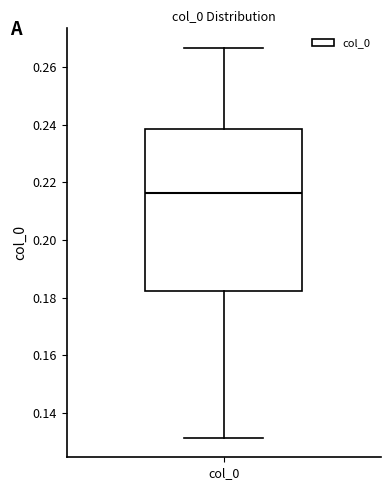

Transcribe this box plot: give where the median line is, the range the box spans, and where the two whiskers end, as read against the y-axis. The values are not printed on the chart, so give them approximately, as read against the axis.

median 0.216, box 0.182 to 0.238, whiskers 0.132 to 0.266